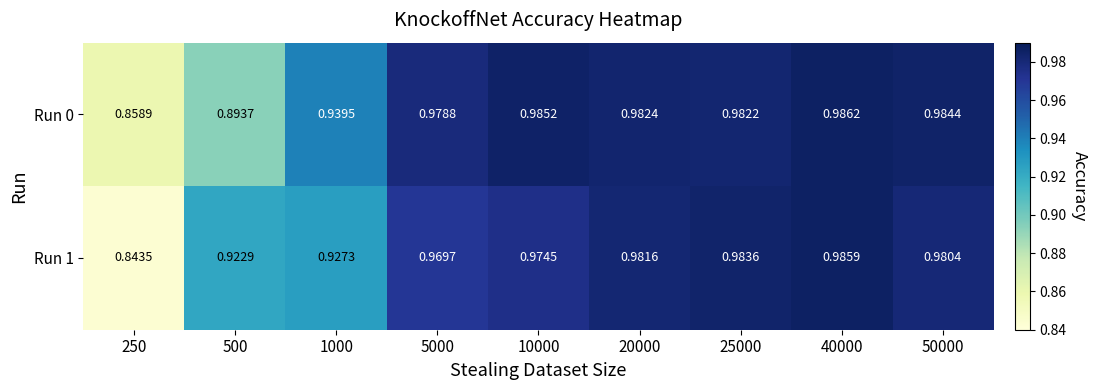

Is the value of Run 1 at 5000 greater than the value of Run 0 at 40000?

No